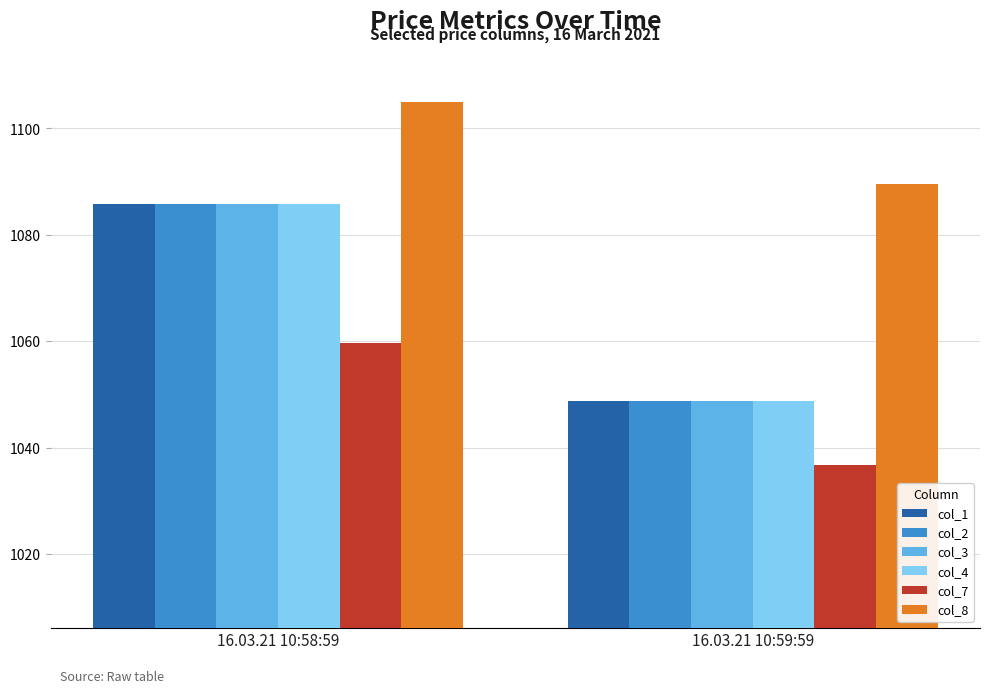

What is the difference between the highest and lowest values at 16.03.21 10:59:59?

52.7